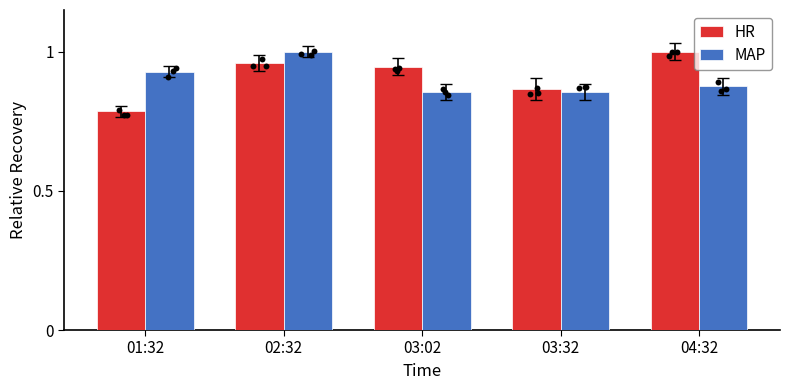

Is the value of MAP at 01:32 greater than the value of HR at 03:02?

No